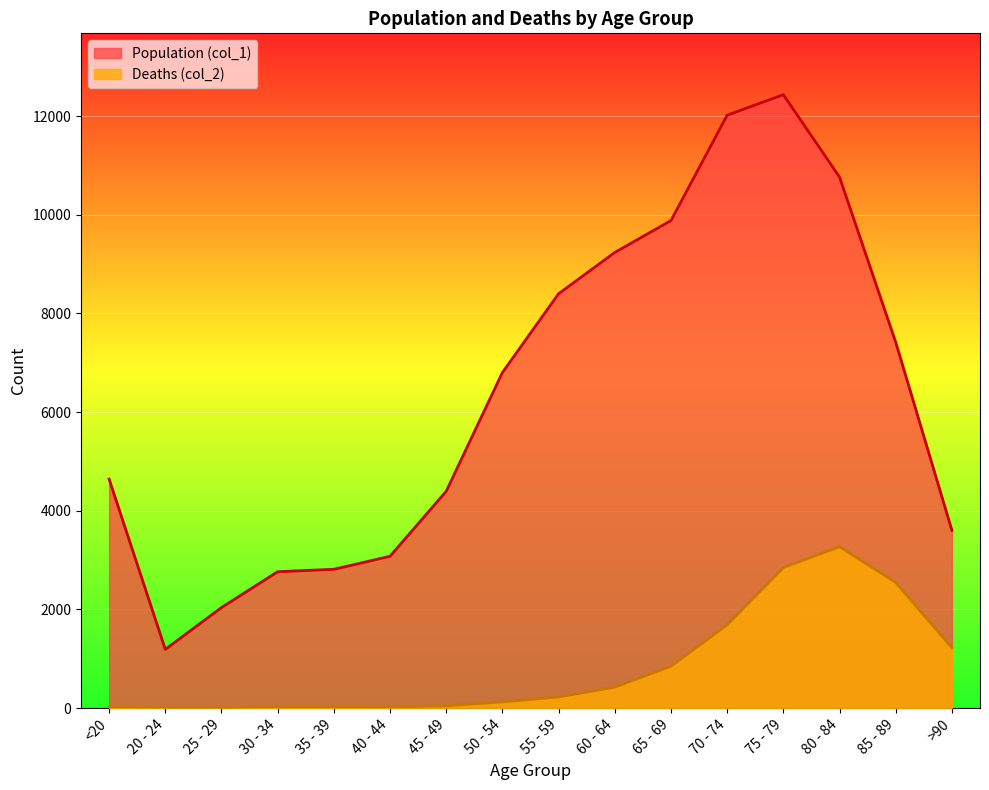

Which series has the largest total across all categories?

Population (col_1)